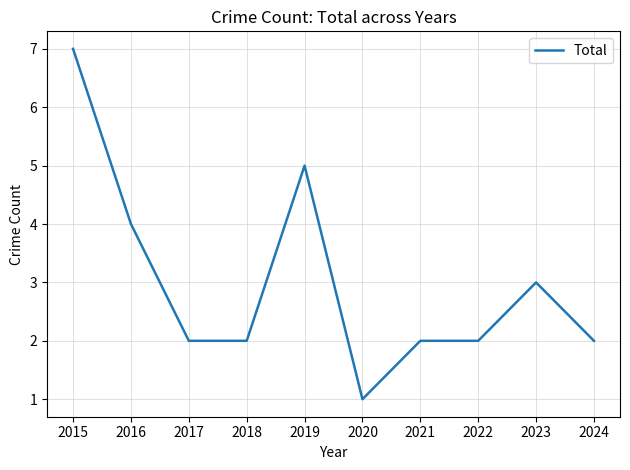

Between 2016 and 2021, which is larger?

2016